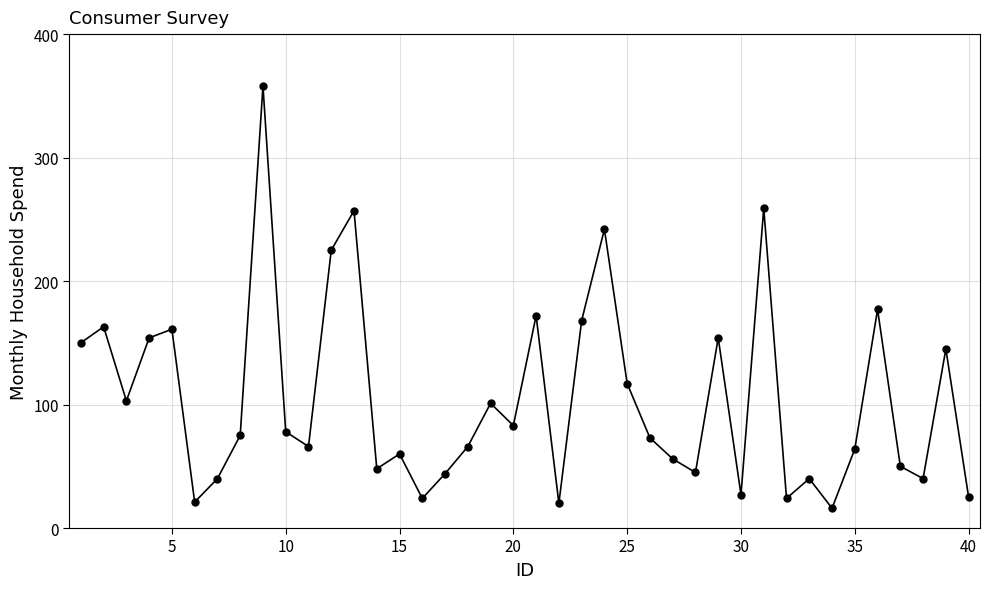

What is the maximum value shown in the chart?

358